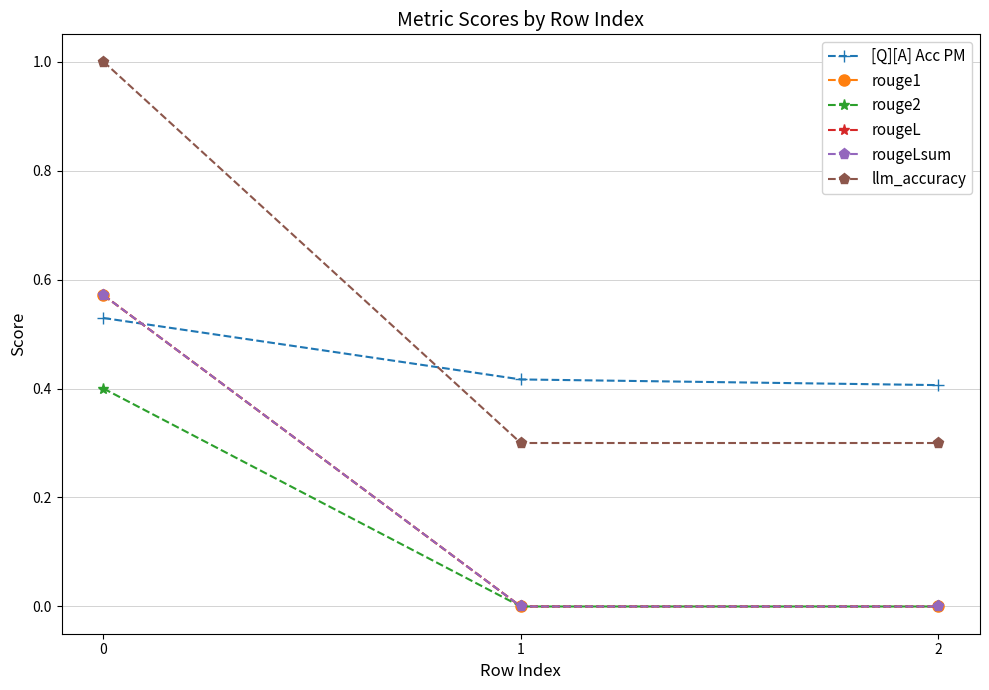

Which series changed the most between 0 and 1?

llm_accuracy